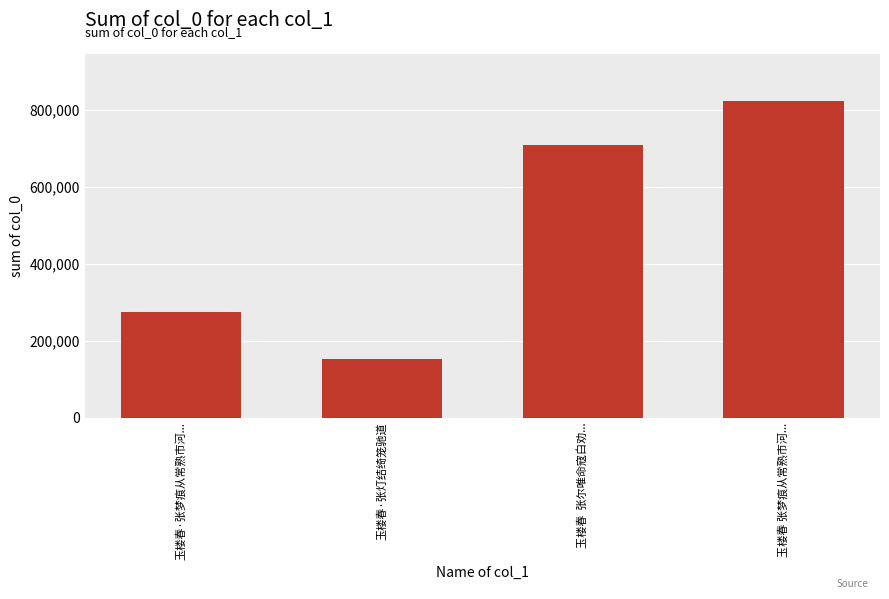

What is the sum of the values at 玉楼春·张梦痕从常熟市河... and 玉楼春·张灯结绮笼驰道?

427124